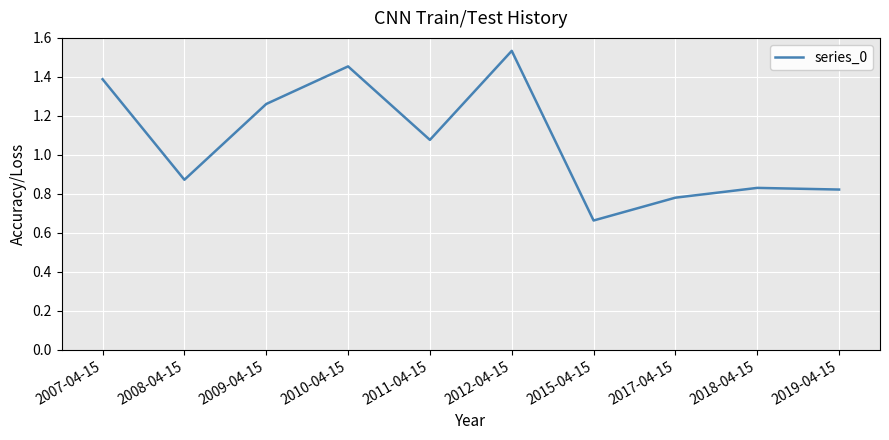

Approximately how many times larger is the value at 2018-04-15 compared to 2012-04-15?

0.5